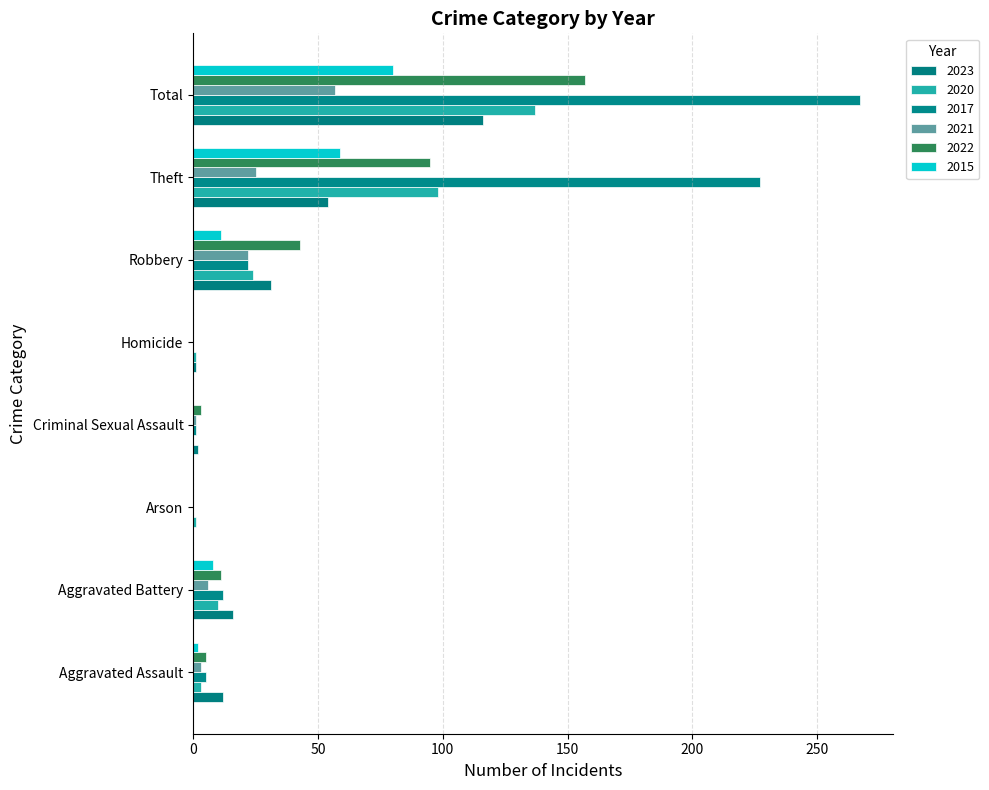

How many series are shown in this chart?

6